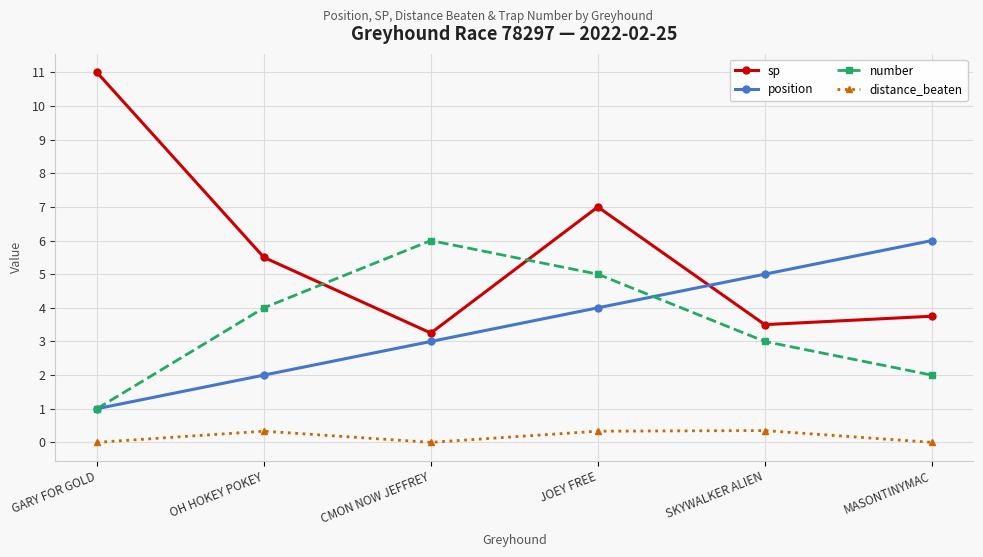

What is the value of the position point at the 6th from the left?

6.0